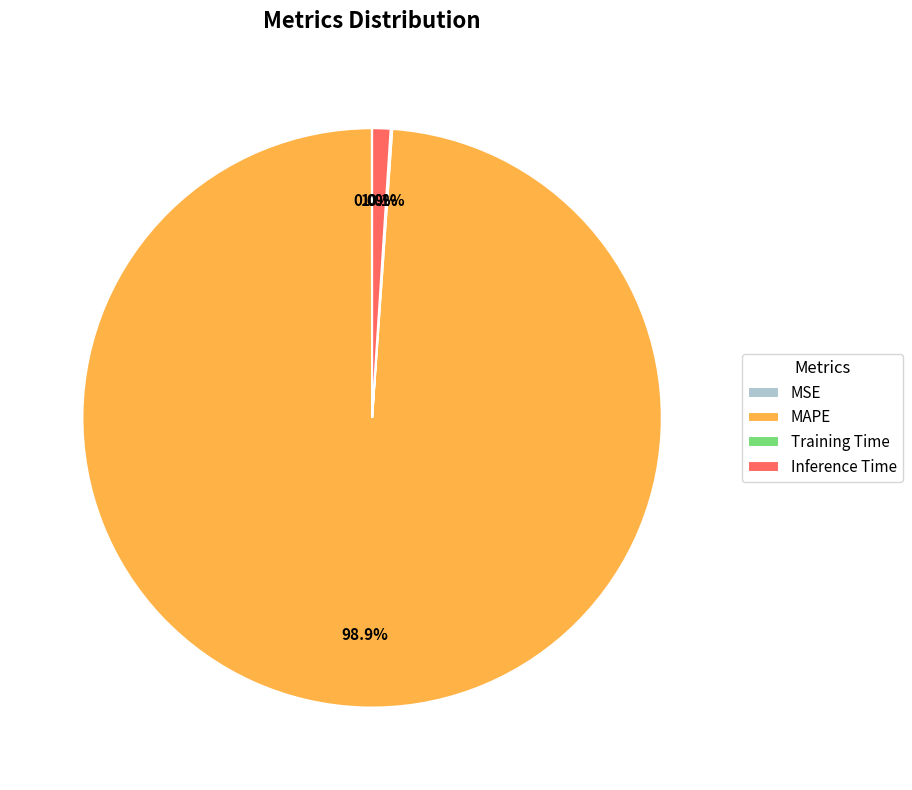

What portion of the pie excludes MAPE?

1.1%